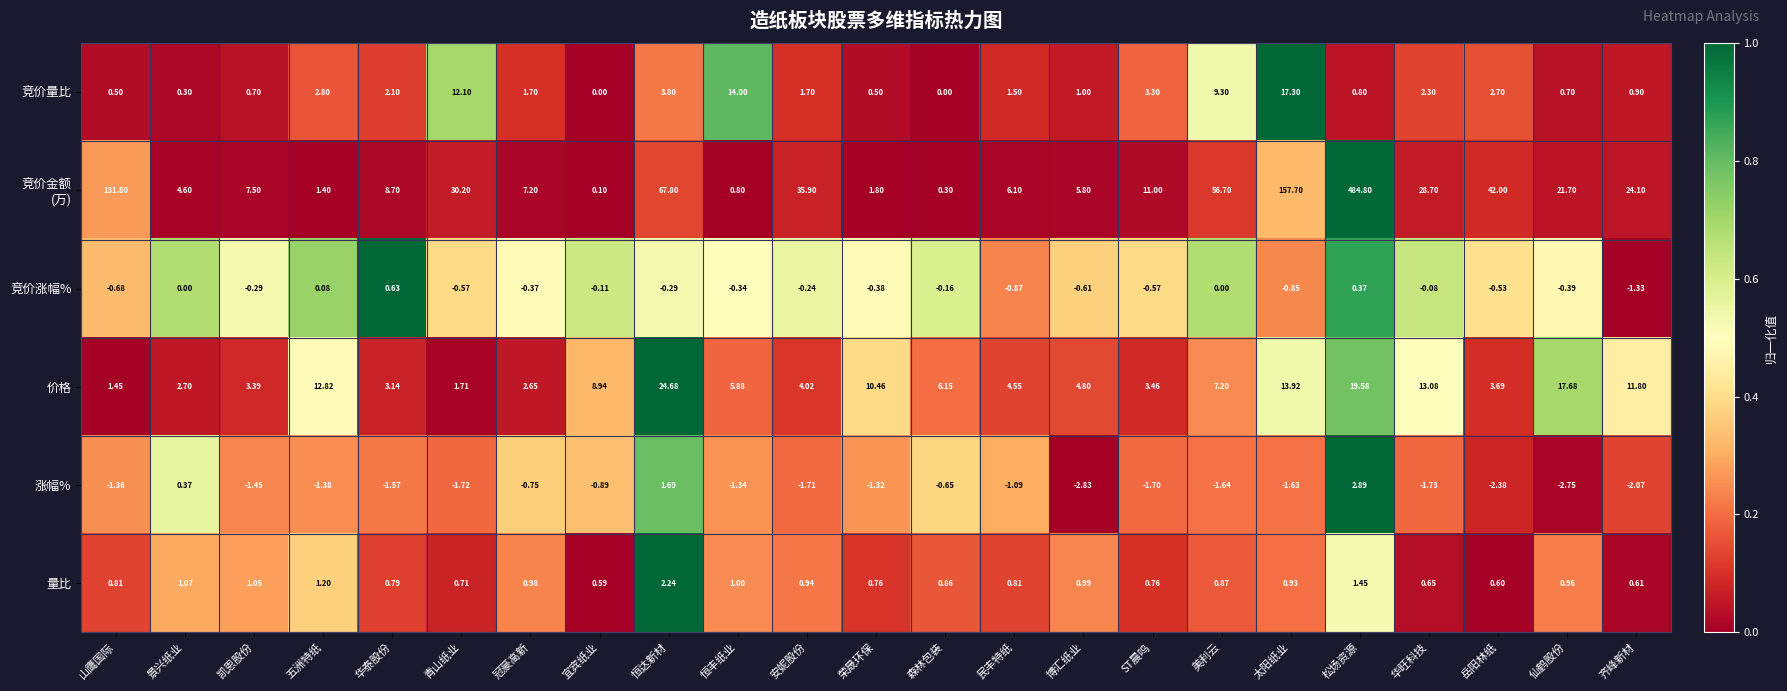

At which category is the sum across all series the highest?

松炀资源